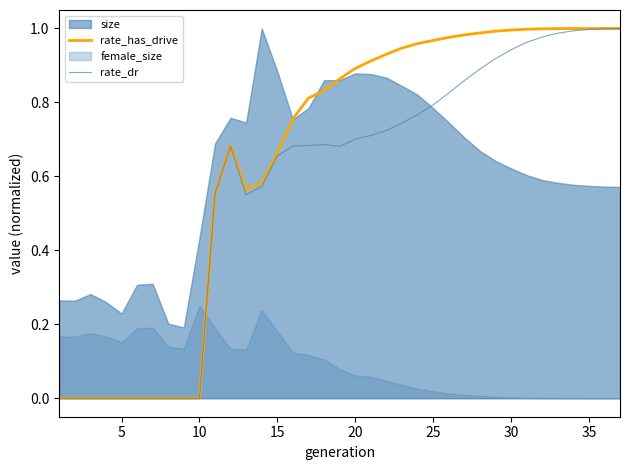

True or false: rate_has_drive and rate_dr cross at least once.

False